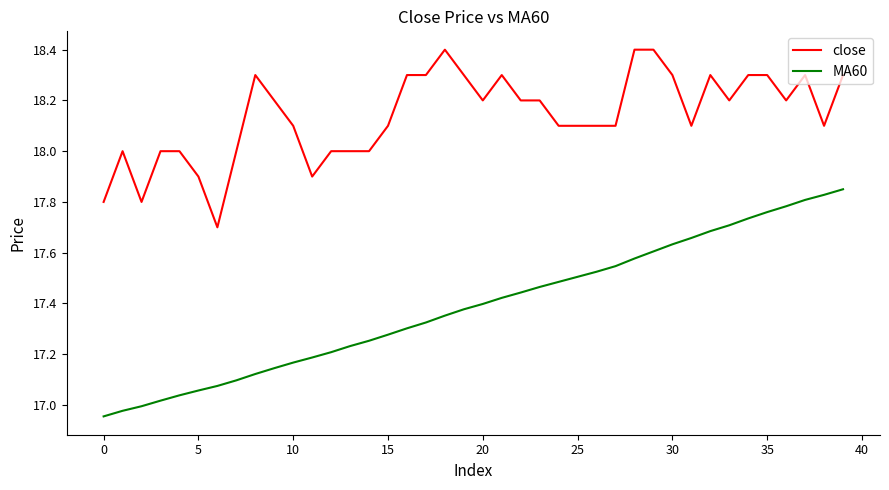

What is the difference between the maximum and minimum values in the close series?

0.7